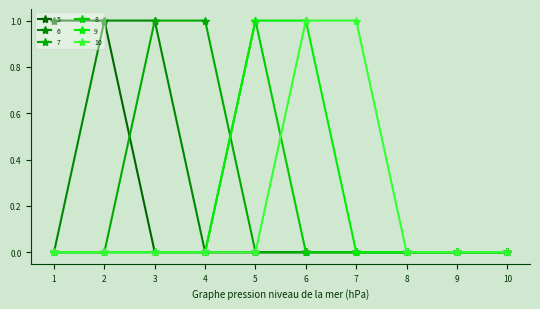

How many lines are shown in the chart?

6